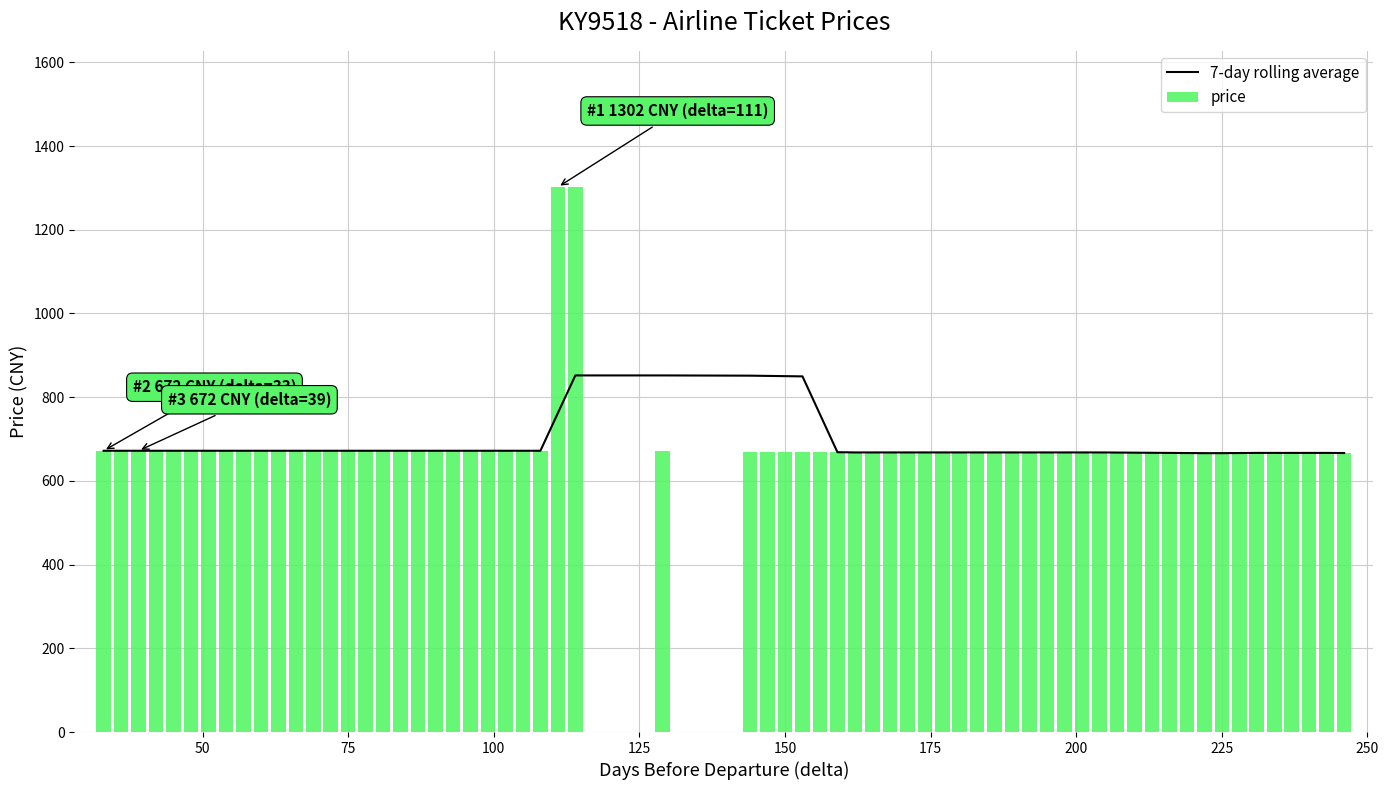

Which has a higher value, 57 or 39?

57